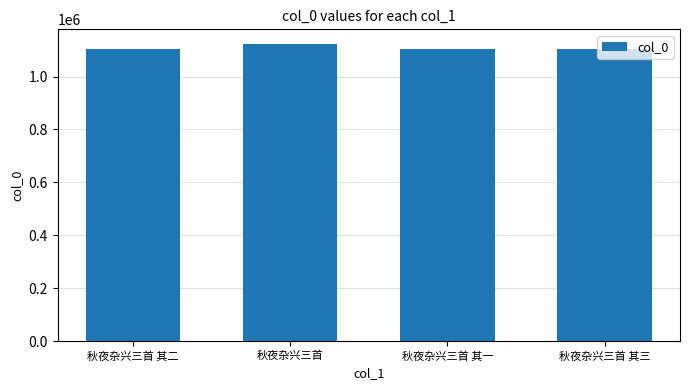

What is the difference between the second highest and second lowest values?

1